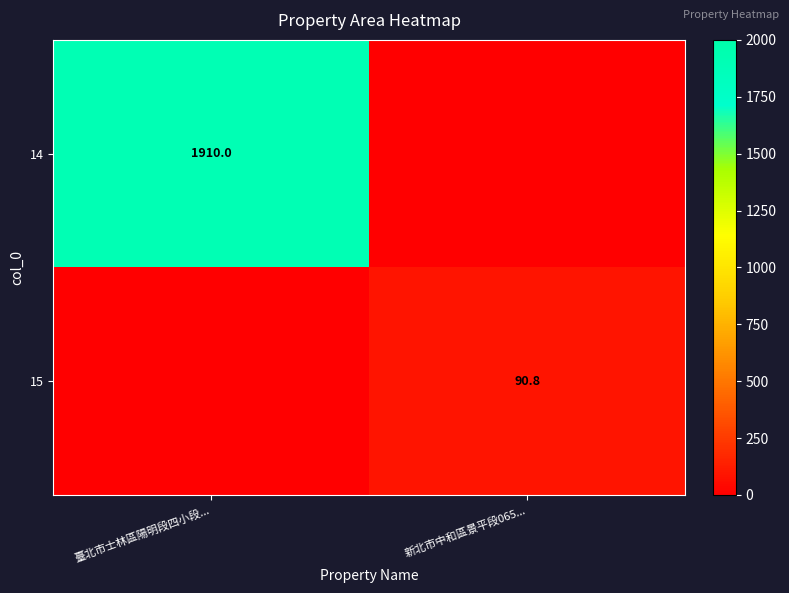

The 14 series shows 1910.0 at 臺北市士林區陽明段四小段.... True or false?

True